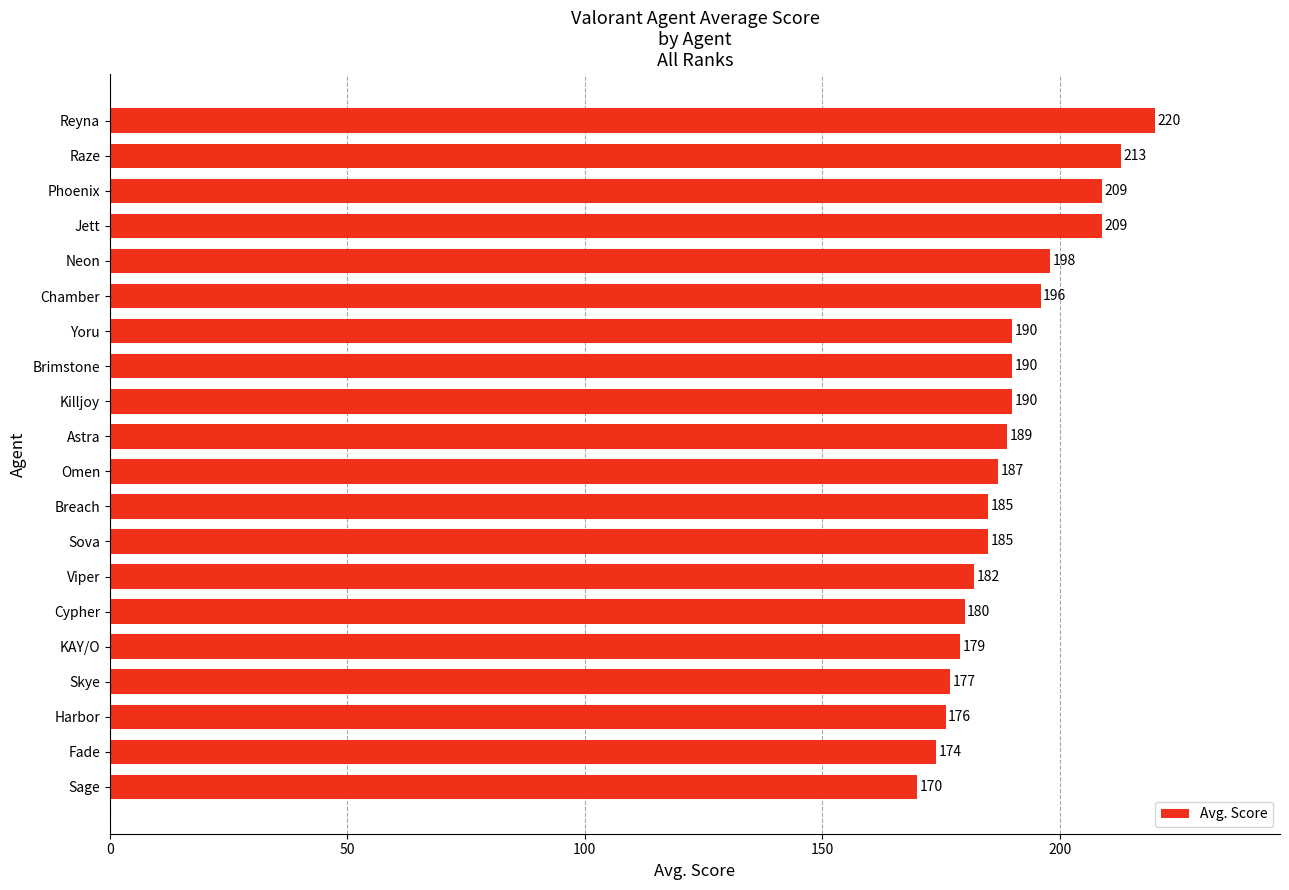

What is the minimum value shown in the chart?

170